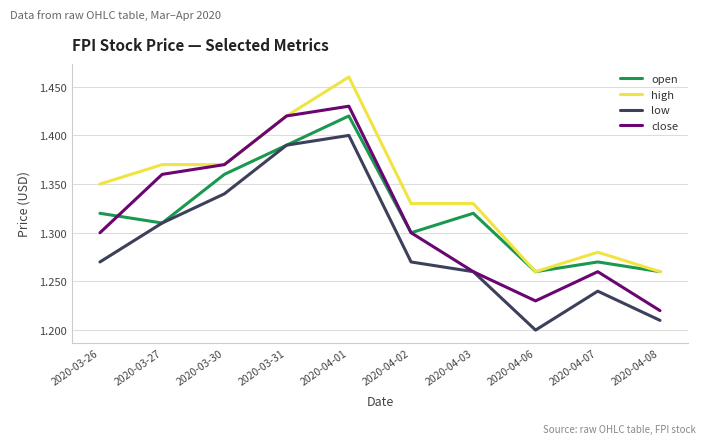

Which series changed the most between 2020-03-27 and 2020-04-03?

close